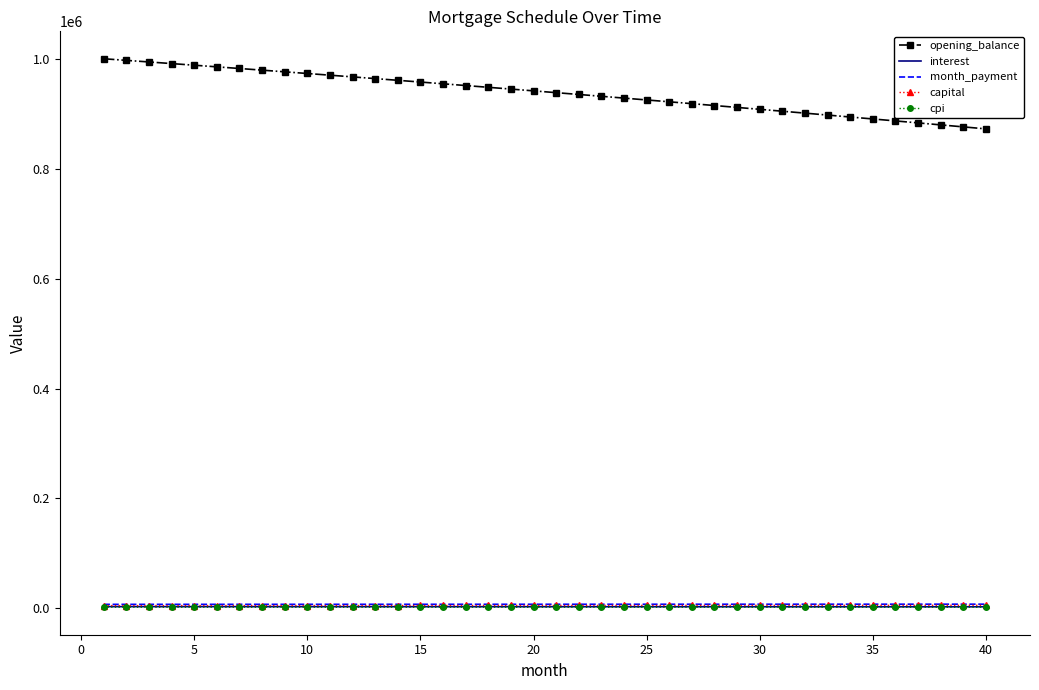

Which series has the largest total across all categories?

opening_balance